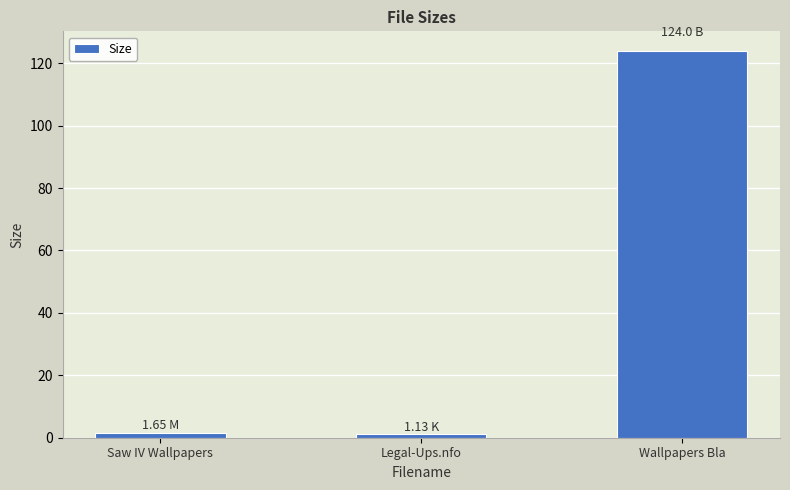

What is the label of the 3rd bar from the left?

Wallpapers Bla